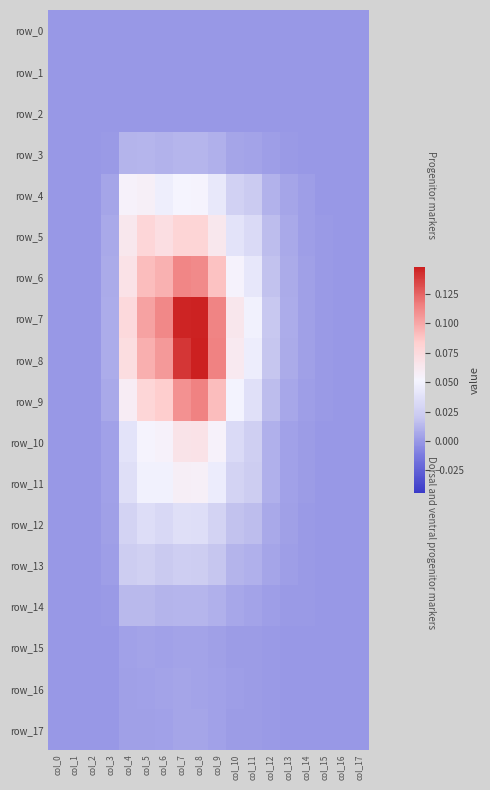

At col_0, list the series in order from largest to smallest.

row_0, row_1, row_2, row_3, row_4, row_5, row_6, row_7, row_8, row_9, row_10, row_11, row_12, row_13, row_14, row_15, row_16, row_17